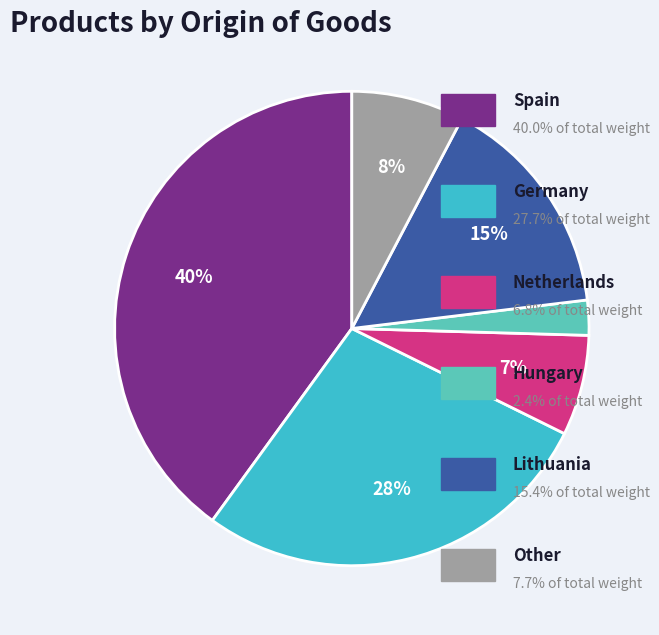

Is there a majority slice in this chart?

No